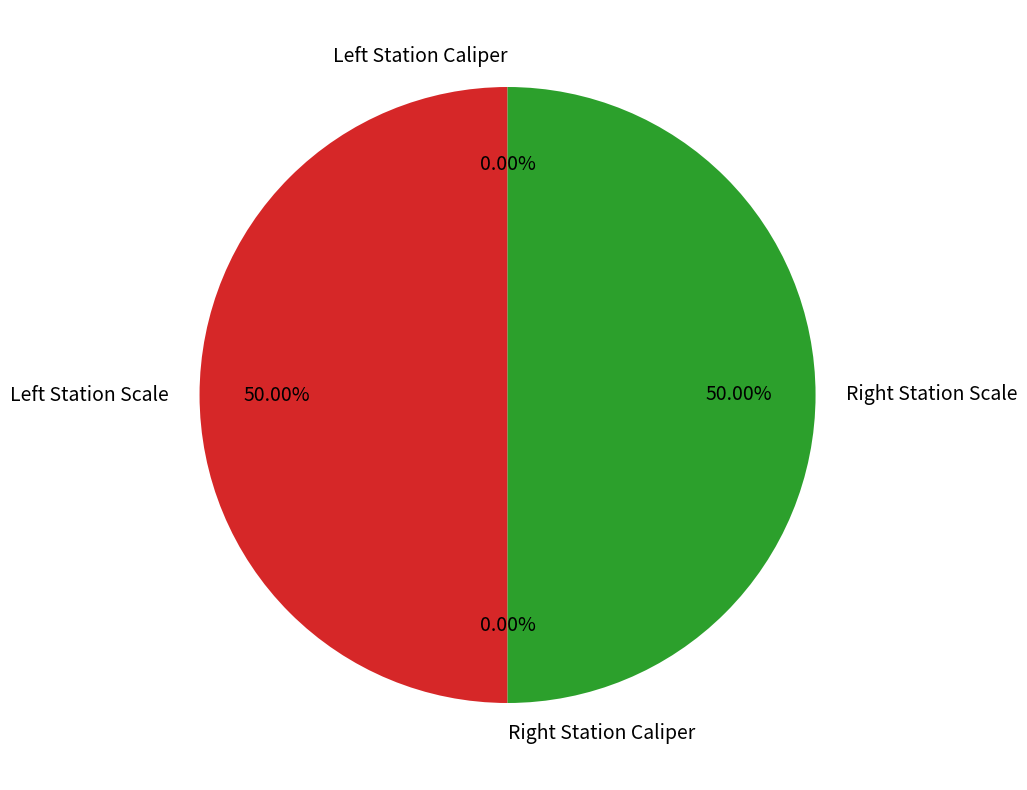

Is there a majority slice in this chart?

No